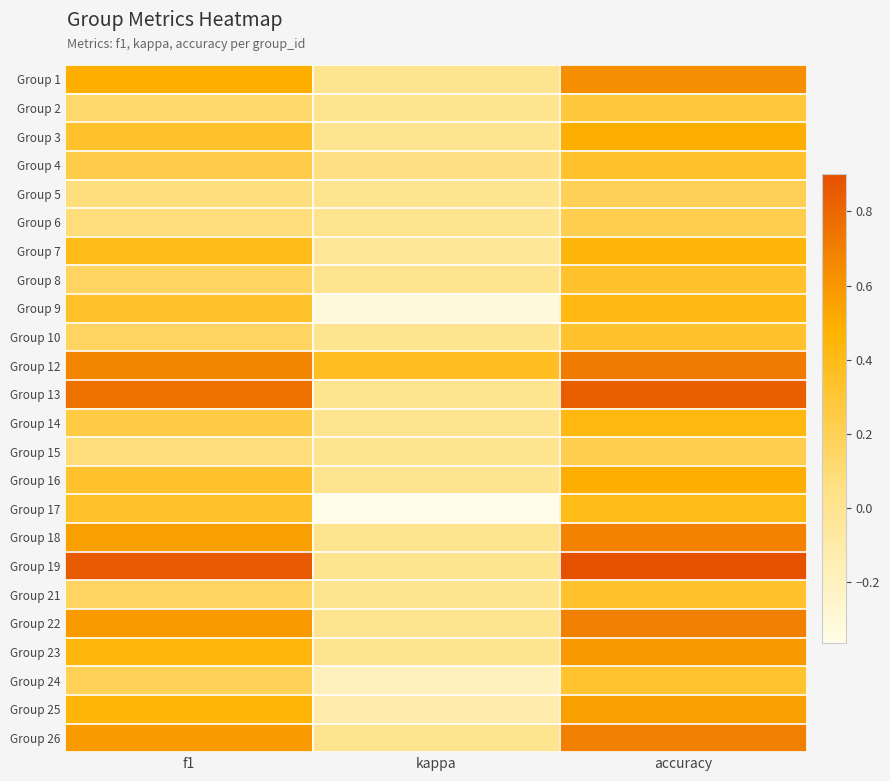

At kappa, list the series in order from largest to smallest.

Group 12, Group 4, Group 1, Group 2, Group 3, Group 5, Group 6, Group 8, Group 10, Group 13, Group 14, Group 15, Group 16, Group 18, Group 19, Group 21, Group 22, Group 23, Group 26, Group 7, Group 25, Group 24, Group 9, Group 17